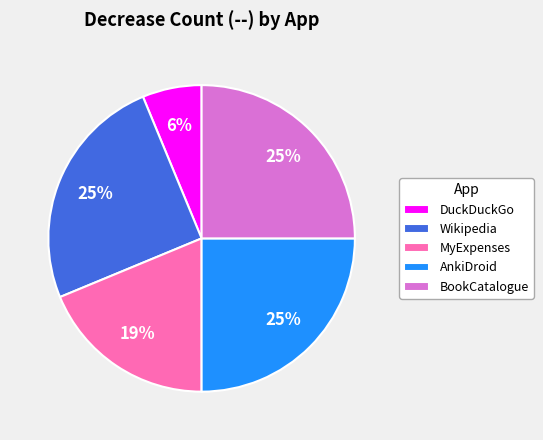

Is there a majority slice in this chart?

No